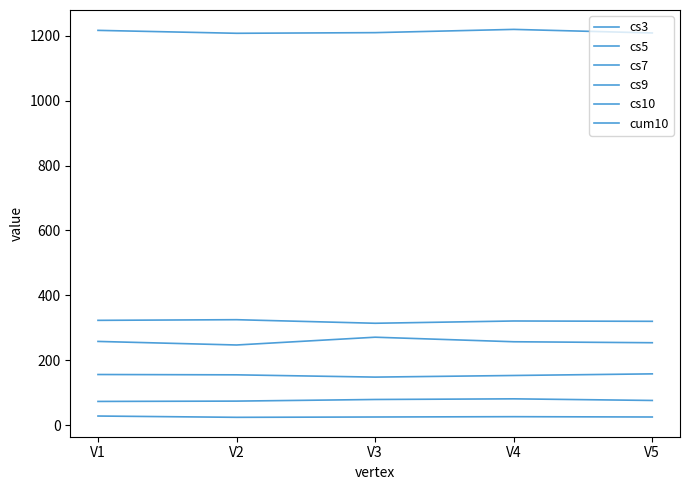

Between V3 and V5, which series saw the biggest shift?

cs9